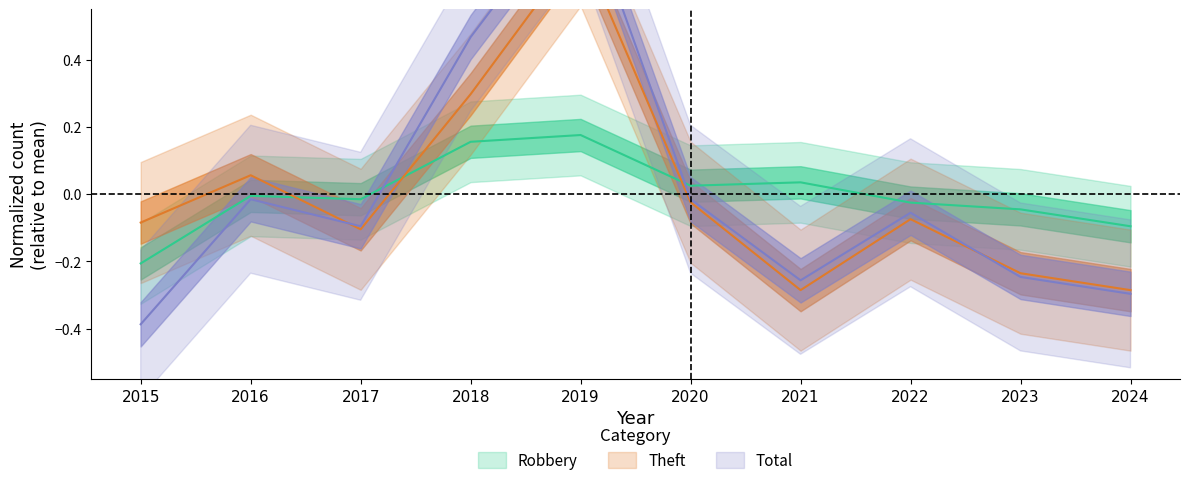

True or false: Theft and Robbery intersect in this chart.

True